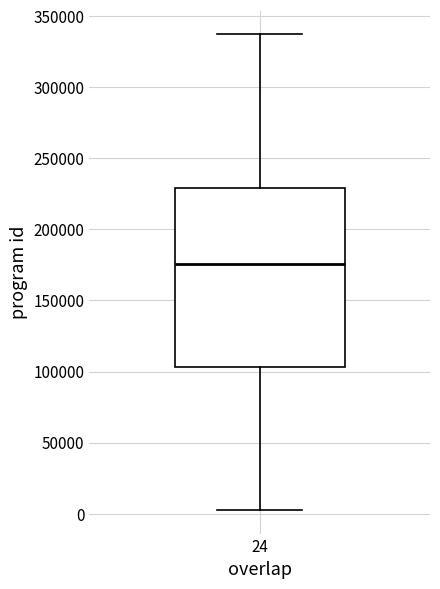

Read this box plot against the y-axis: the position of the median line, the range covered by the box, and the ends of both whiskers. The values are not printed on the chart, so give them approximately, as read against the axis.

median 175000, box 105000 to 230000, whiskers 5000 to 335000